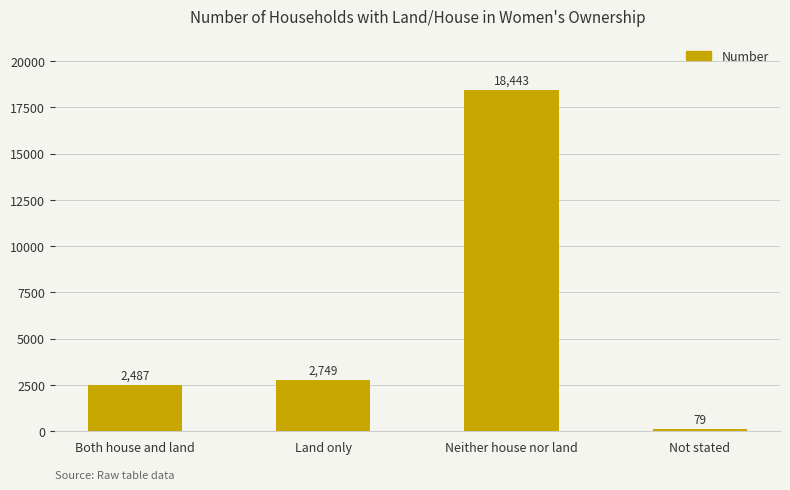

Count the number of categories in the chart.

4